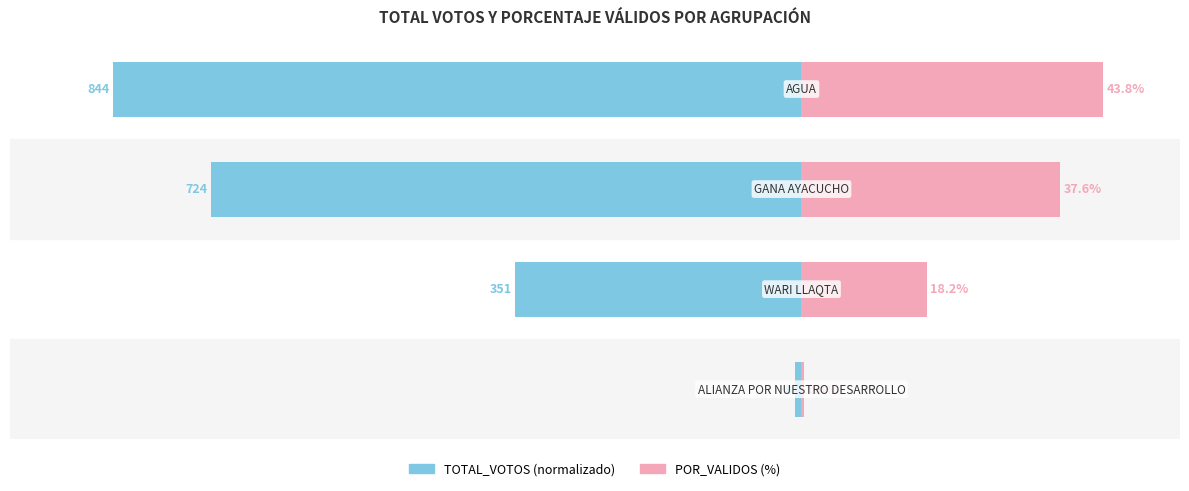

What are all the series names shown in the legend?

TOTAL_VOTOS, POR_VALIDOS